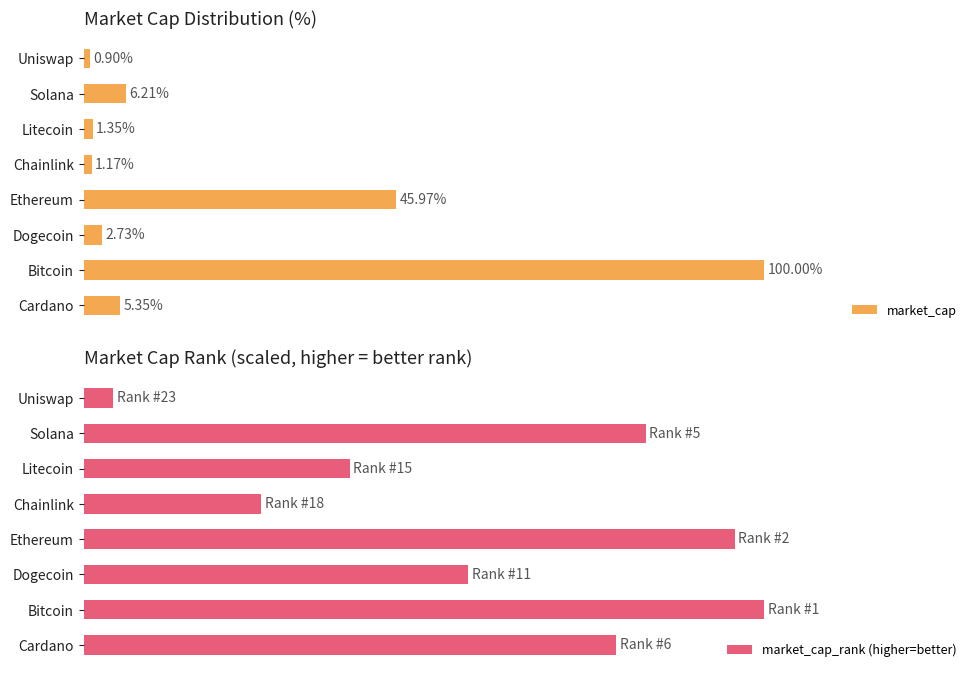

List the labels in order of market_cap_rank (higher=better) value, largest first.

Bitcoin, Ethereum, Solana, Cardano, Dogecoin, Litecoin, Chainlink, Uniswap